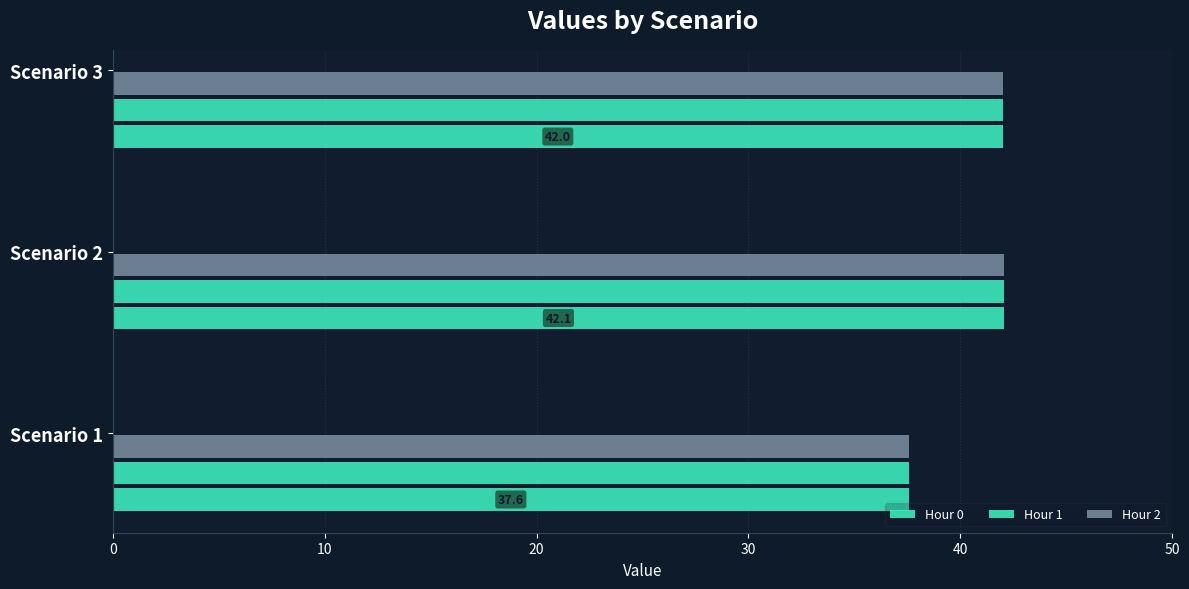

How many distinct data groups are displayed?

3